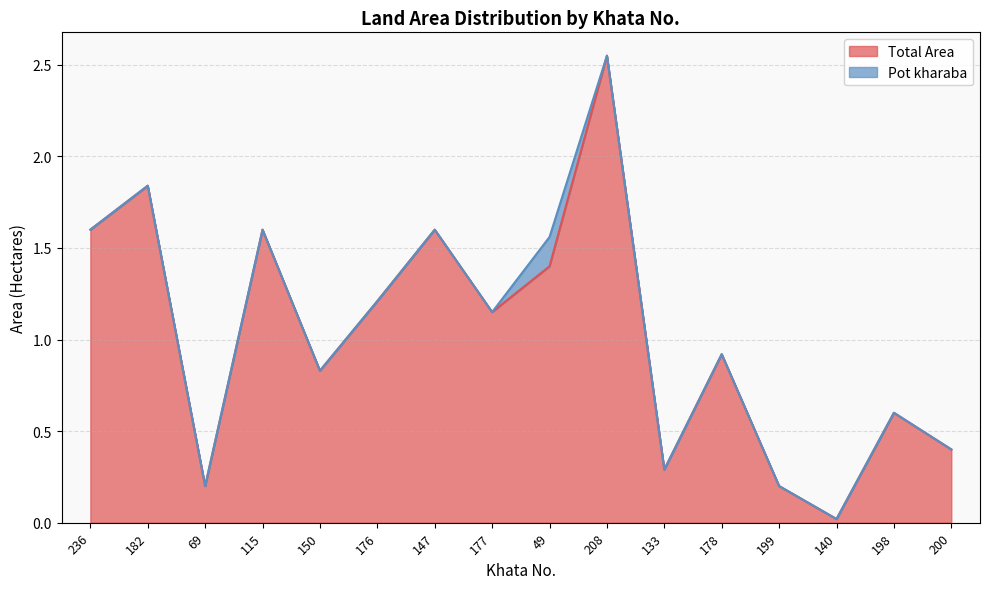

How many lines are shown in the chart?

2